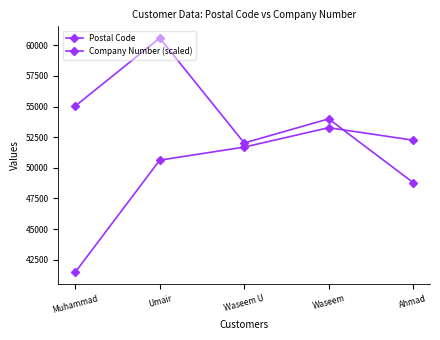

Reading left to right, transcribe all the data shown in this chart.

Postal Code: 55050.0	60600.0	52030.0	54000.0	48800.0
Company Number (scaled): 41480.0	50626.9	51693.3	53280.0	52258.0